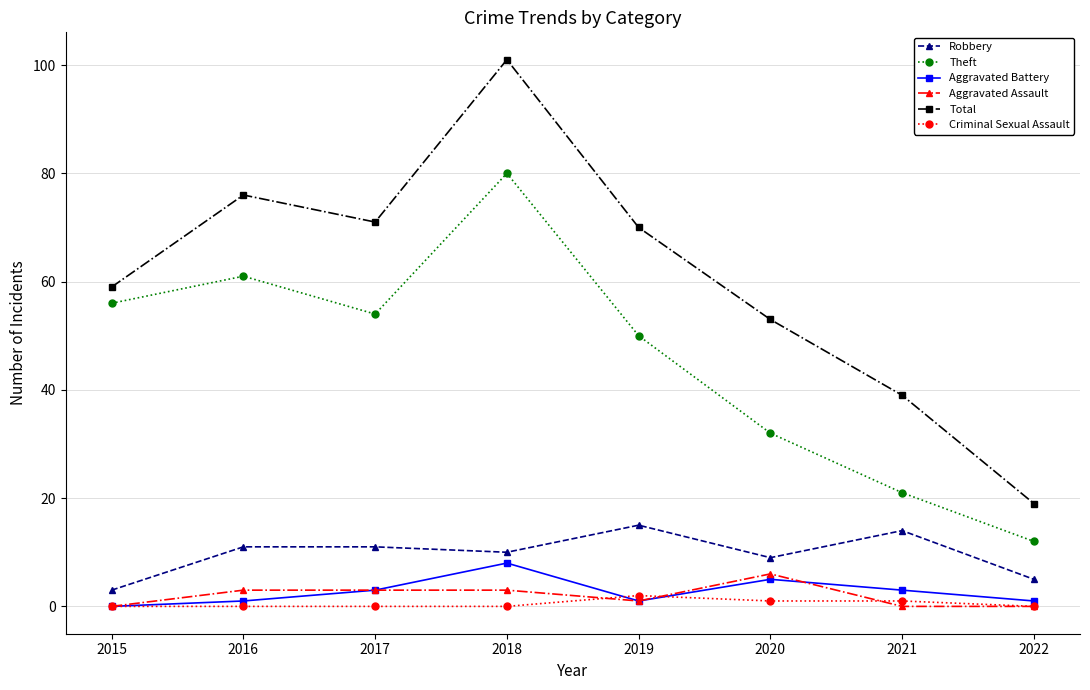

At how many categories does at least one series exceed 16?

8